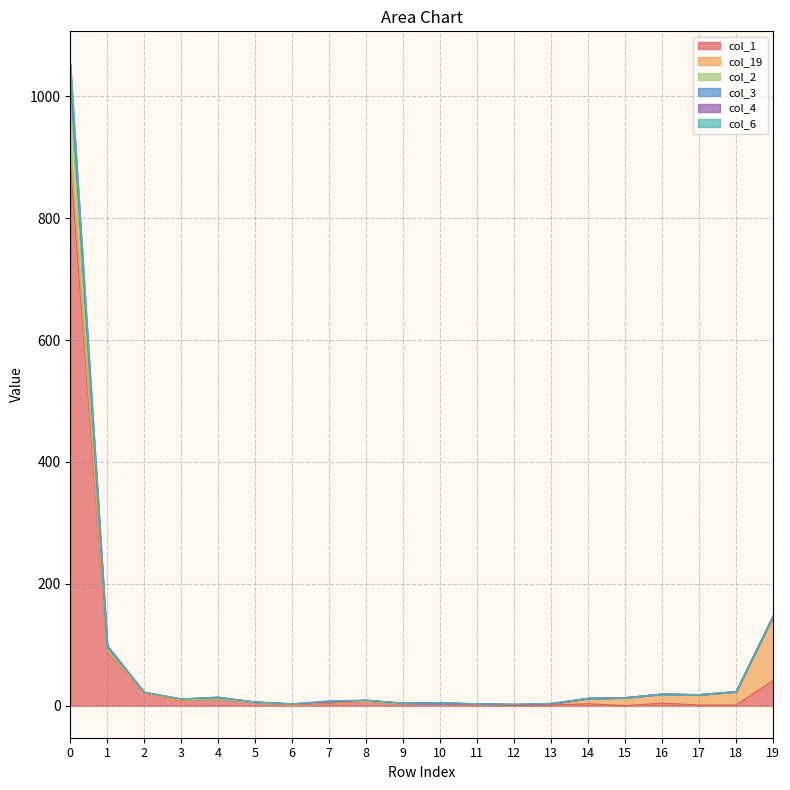

Is the value of col_1 at 14 greater than the value of col_4 at 6?

No